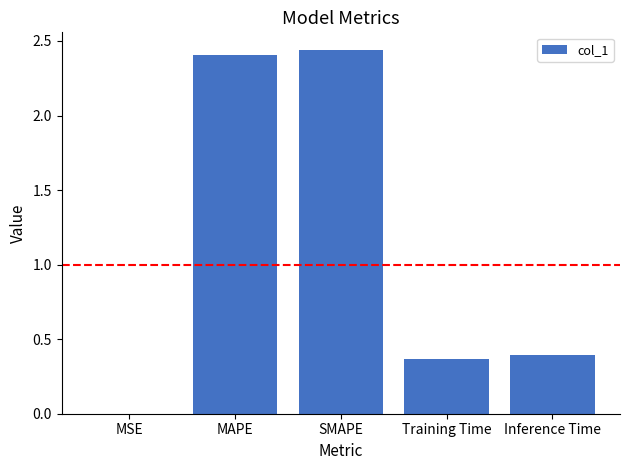

The chart shows a value of 0.6 at Inference Time. True or false?

False